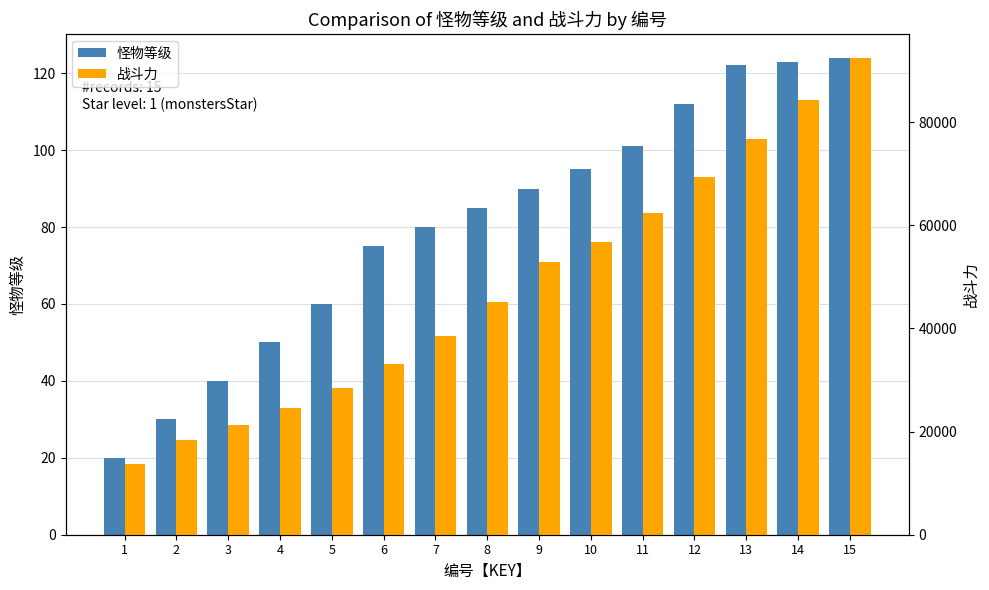

At 11, list the series in order from smallest to largest.

怪物等级, 战斗力